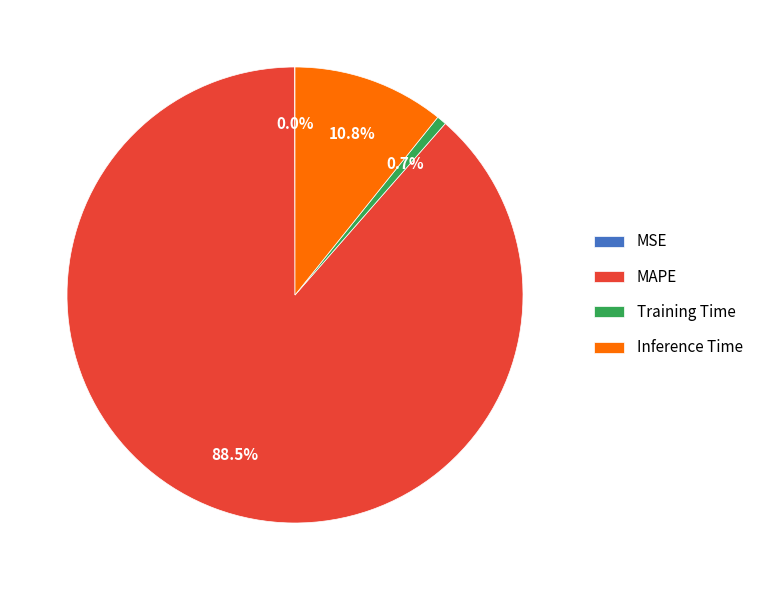

Is there any slice that represents more than half of the pie?

Yes